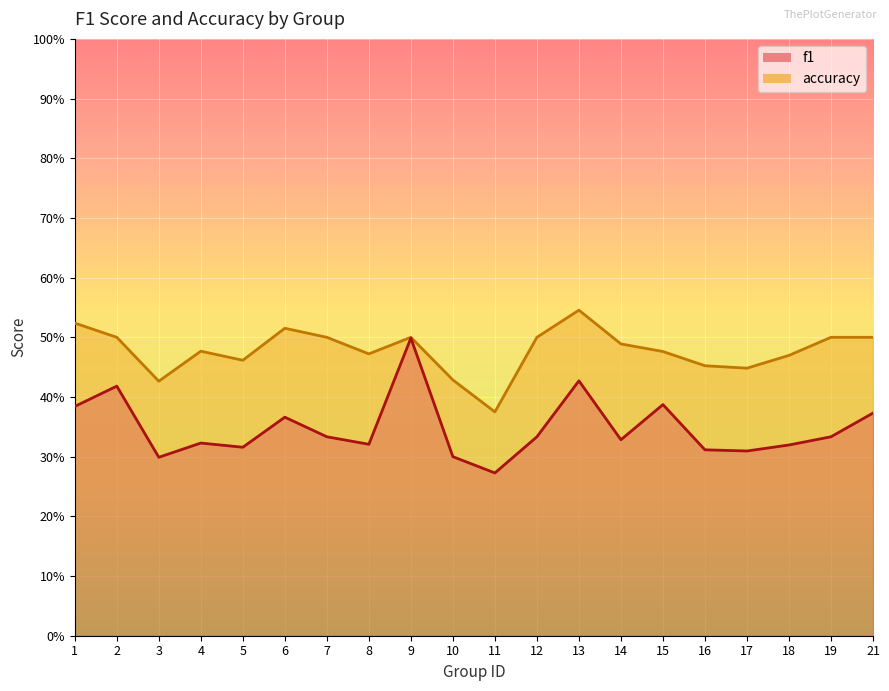

True or false: accuracy and f1 cross at least once.

False